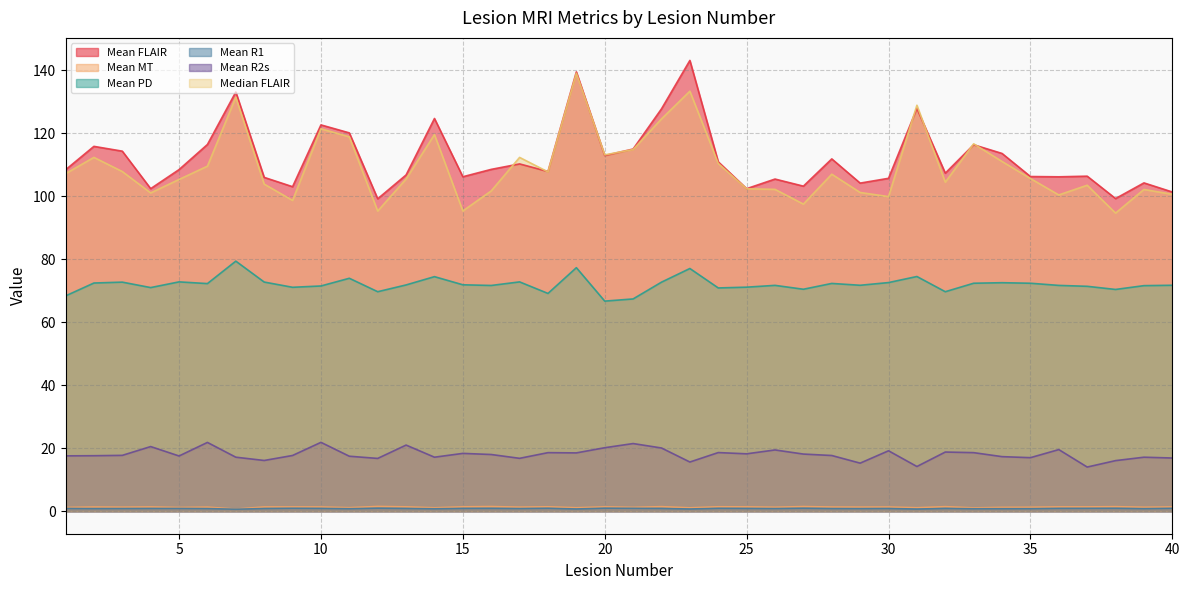

At which category is the sum across all series the highest?

19